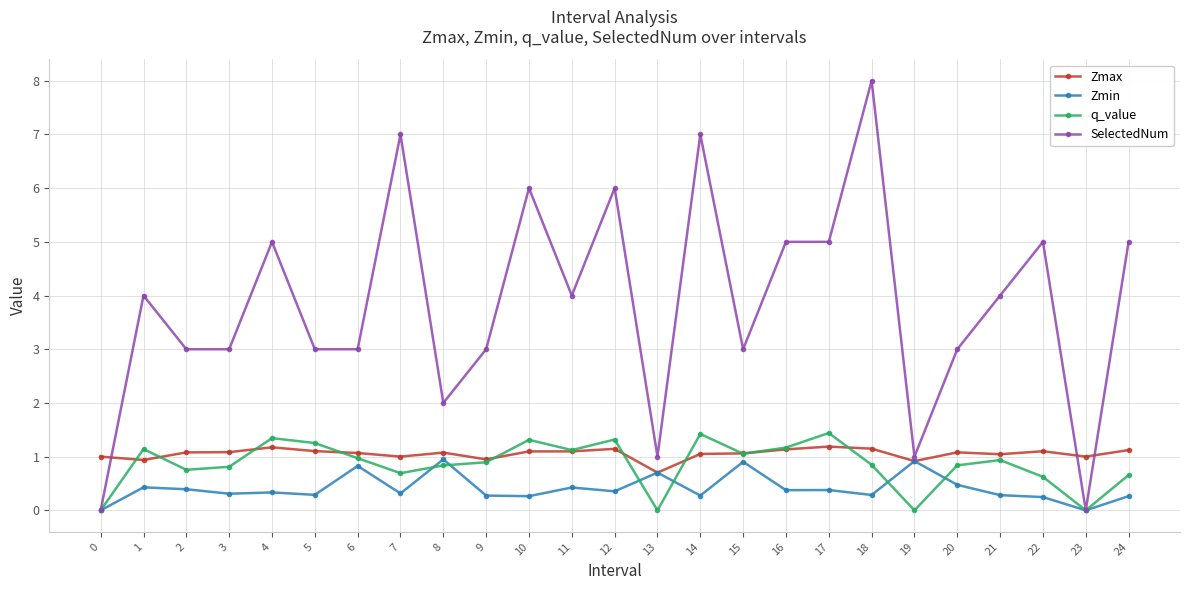

True or false: Zmin has a value of 0.2 at 20.

False